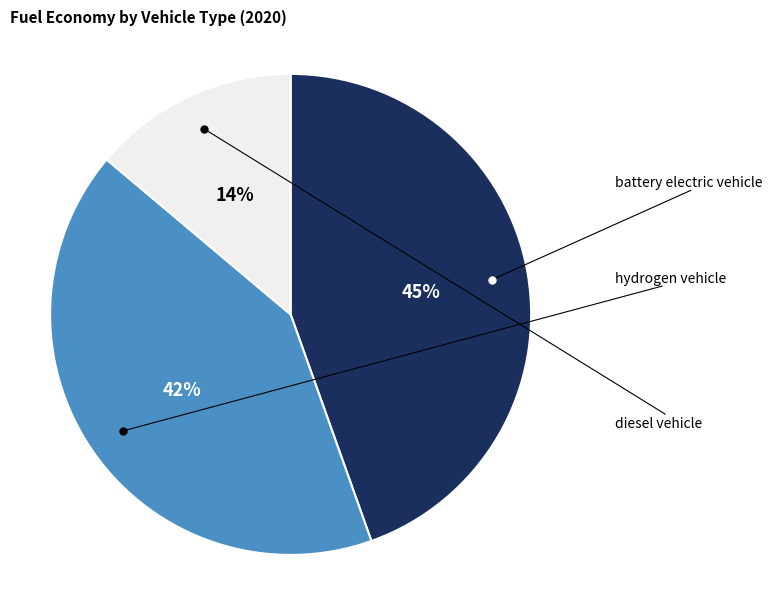

How many slices are in this pie chart?

3